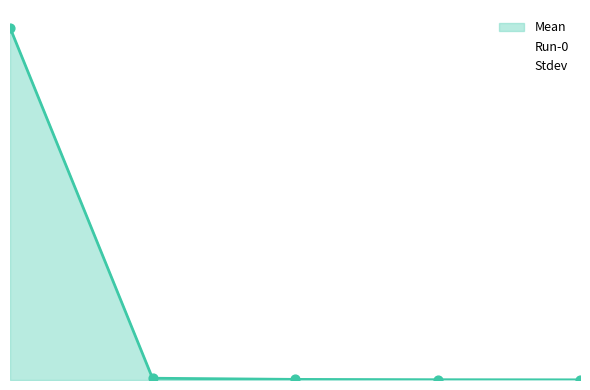

Which series has the largest Y range (max minus min)?

Mean